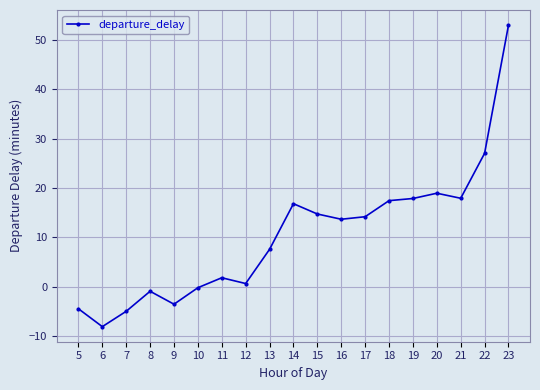

At which category does the data reach its first local valley?

6